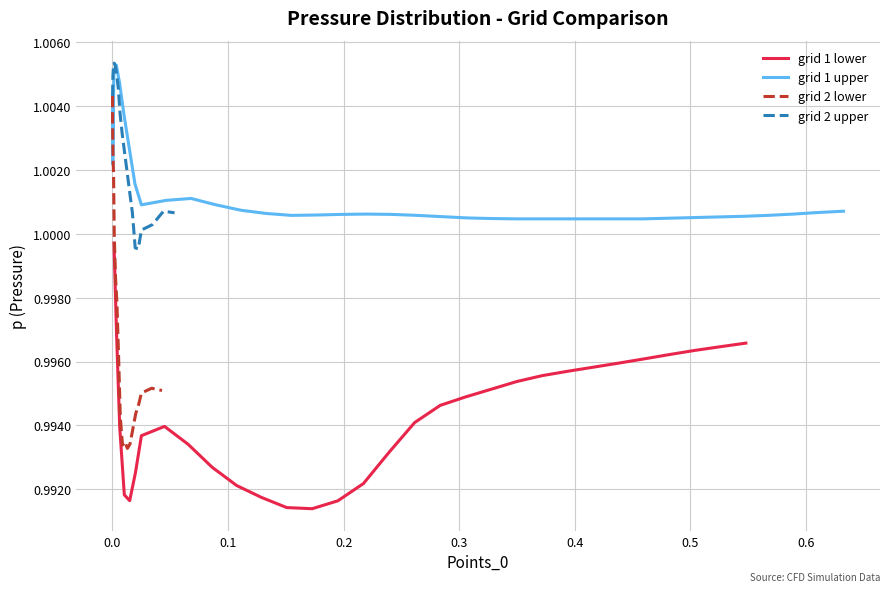

What is the highest value of the grid 2 upper series?

1.0